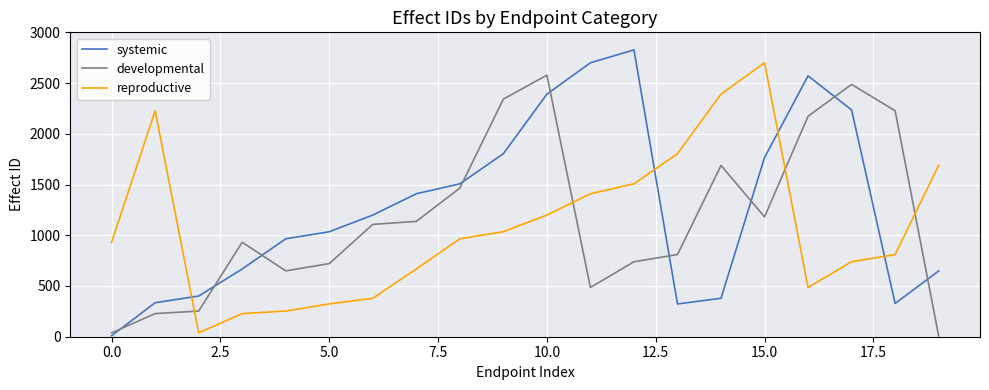

What is the maximum value for developmental?

2578